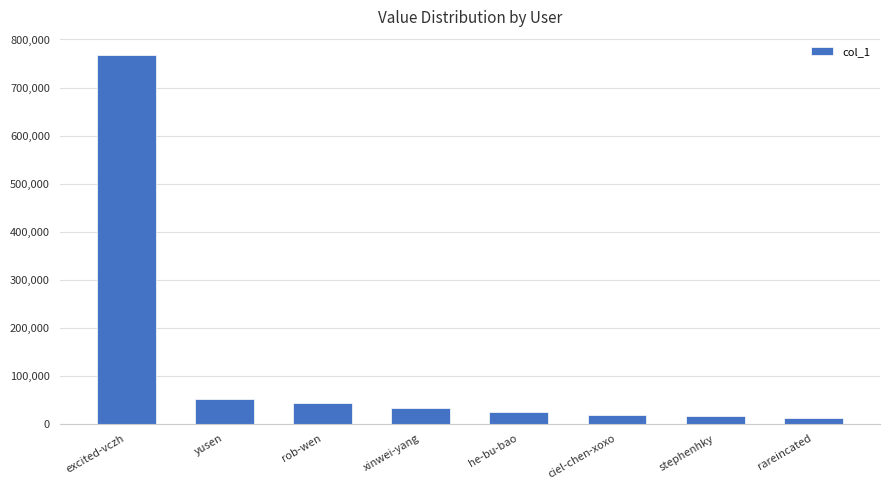

The chart shows a value of 87772 at yusen. True or false?

False